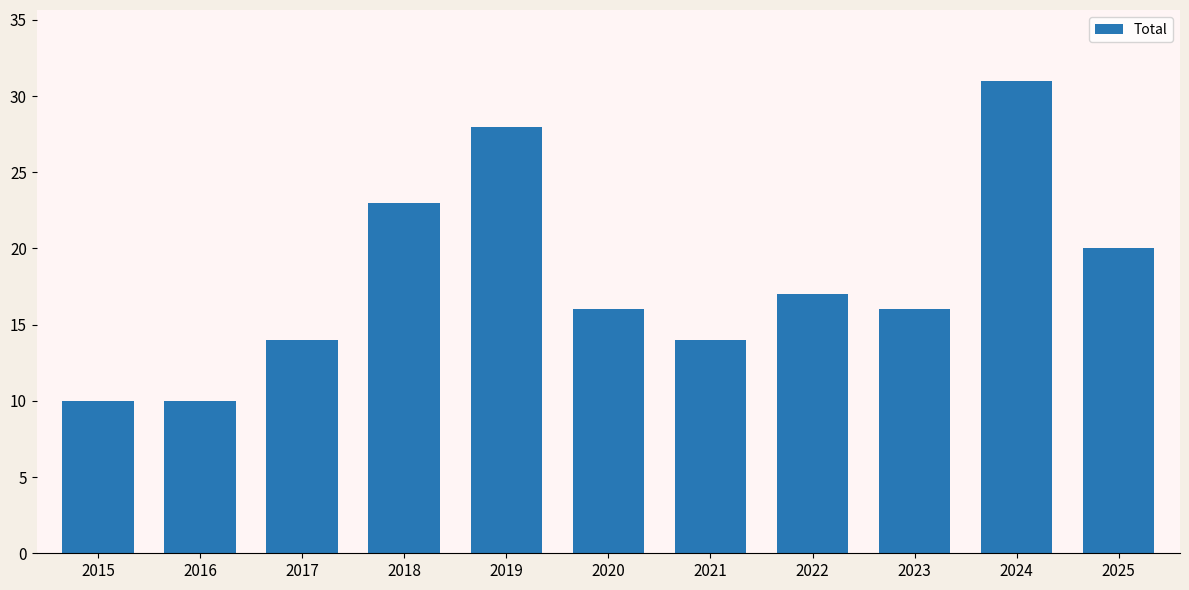

Reading left to right, list all the values displayed in this chart.

2015=10	2016=10	2017=14	2018=23	2019=28	2020=16	2021=14	2022=17	2023=16	2024=31	2025=20